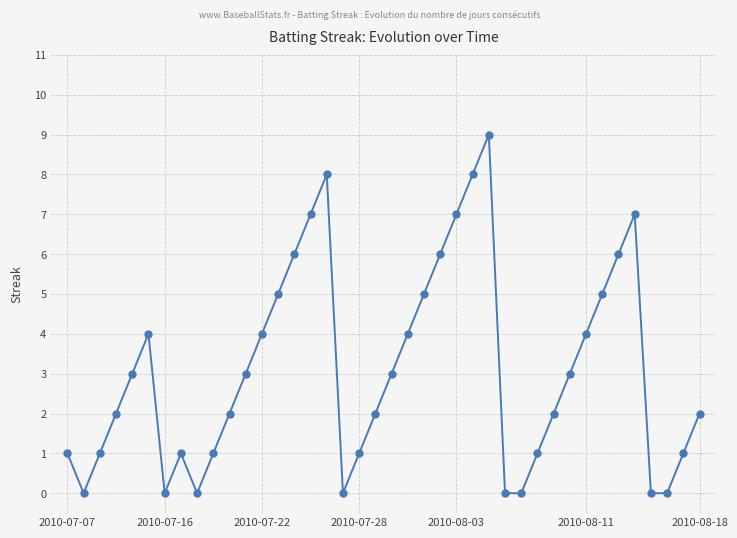

True or false: the data has more than 1 interior local peaks.

True